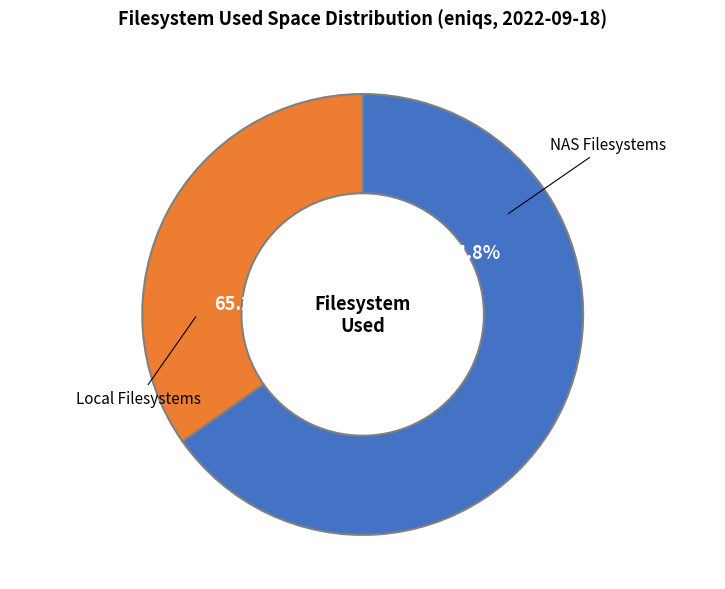

Is / the majority of the pie?

Yes